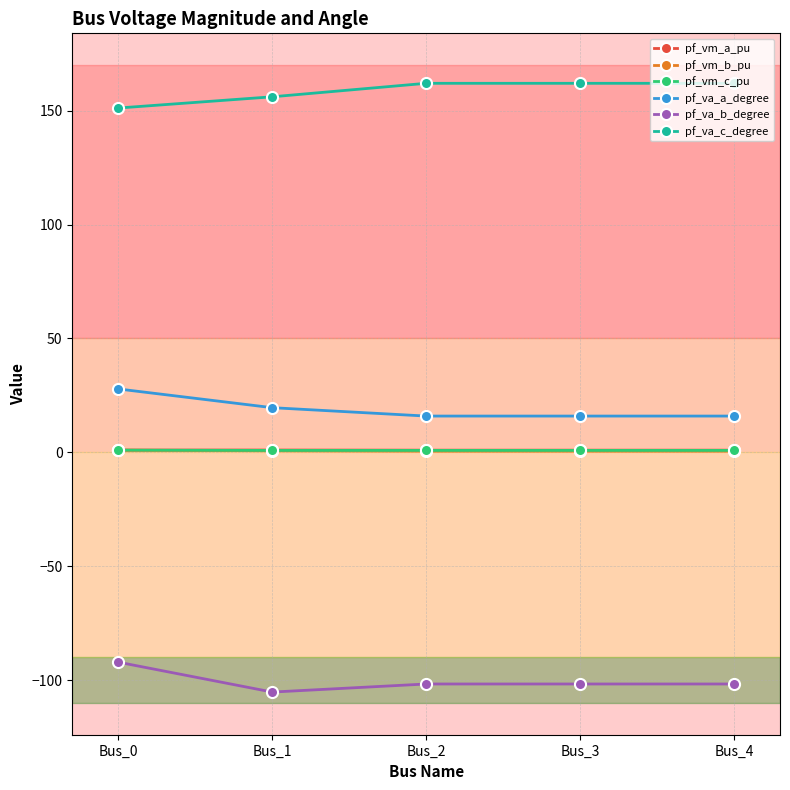

The pf_va_c_degree series shows 151.2 at Bus_0. True or false?

True